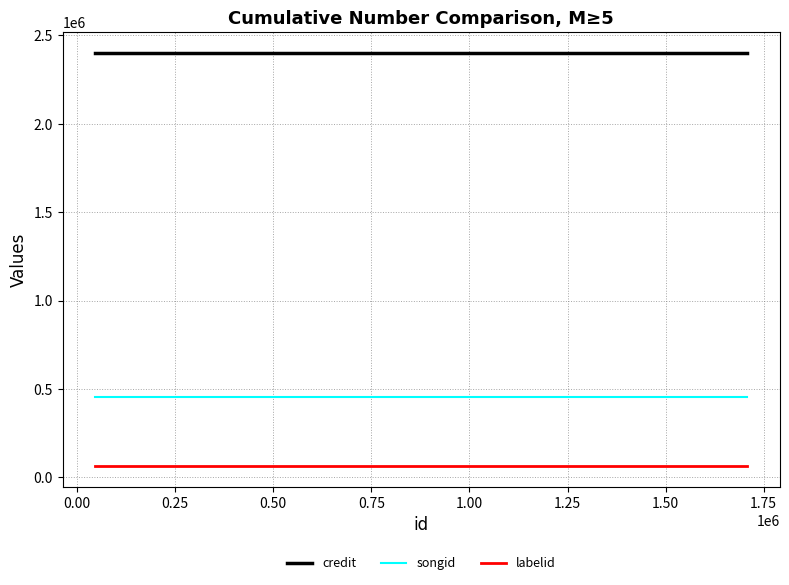

What is the minimum value shown in the chart?

64654